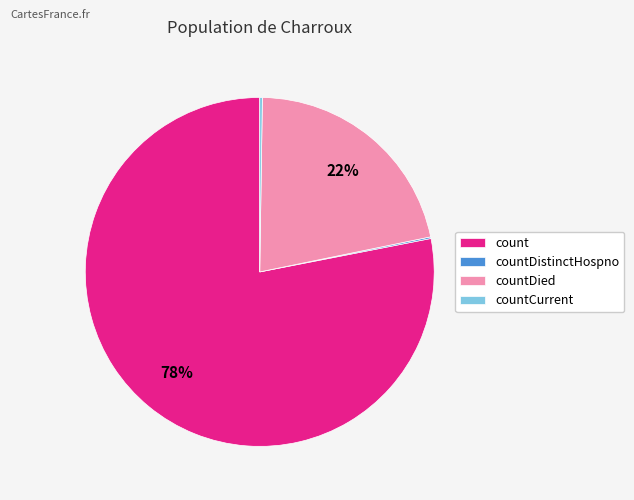

To the nearest percent, what is the difference between the largest and smallest slice percentages?

78%